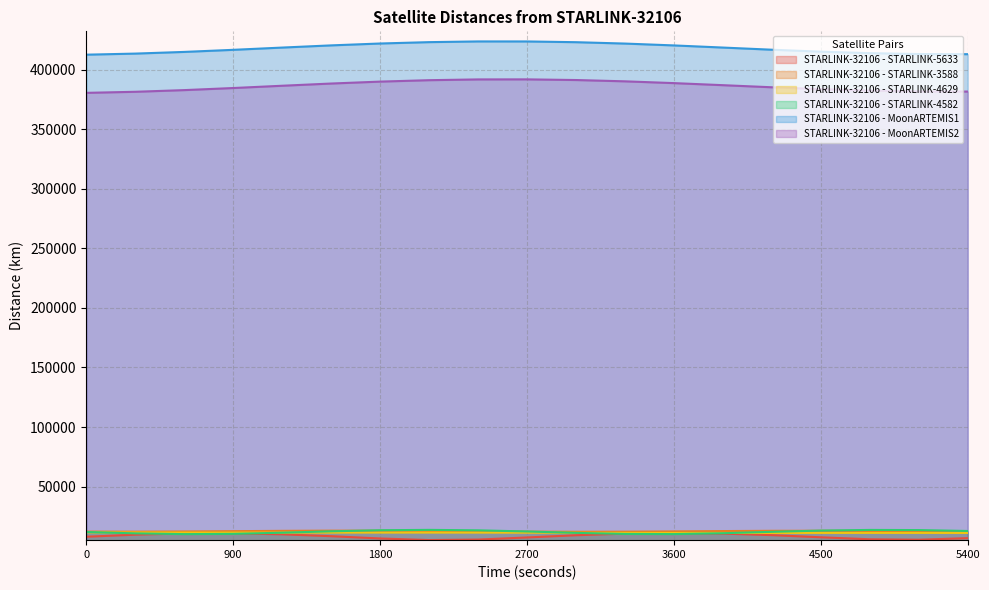

Rank the series at 2100 from highest to lowest value.

STARLINK-32106 - MoonARTEMIS1, STARLINK-32106 - MoonARTEMIS2, STARLINK-32106 - STARLINK-4582, STARLINK-32106 - STARLINK-3588, STARLINK-32106 - STARLINK-4629, STARLINK-32106 - STARLINK-5633